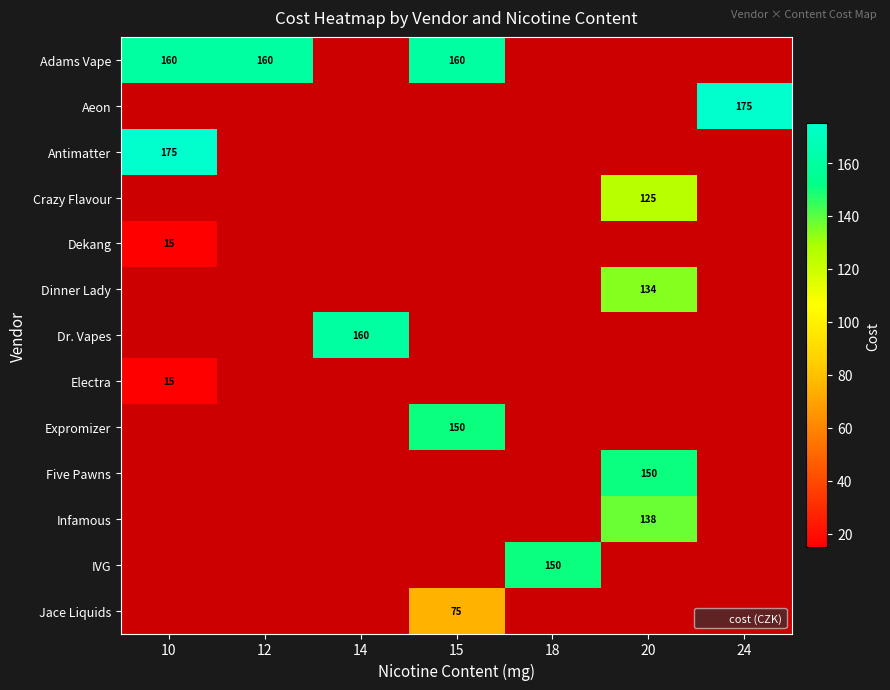

How many distinct data groups are displayed?

13